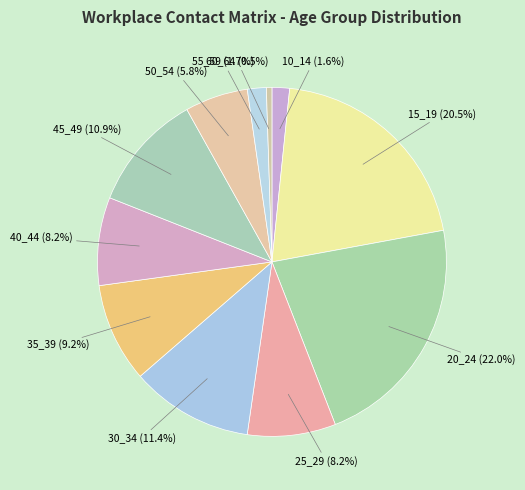

How many segments does this pie chart have?

11